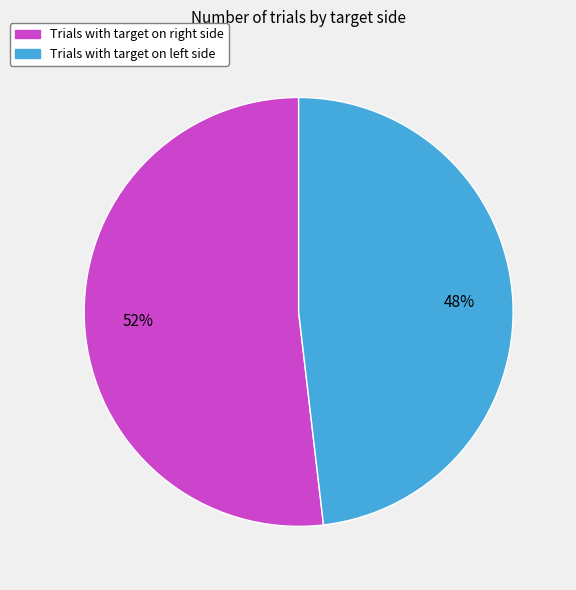

To the nearest percent, what is the average slice percentage?

50%